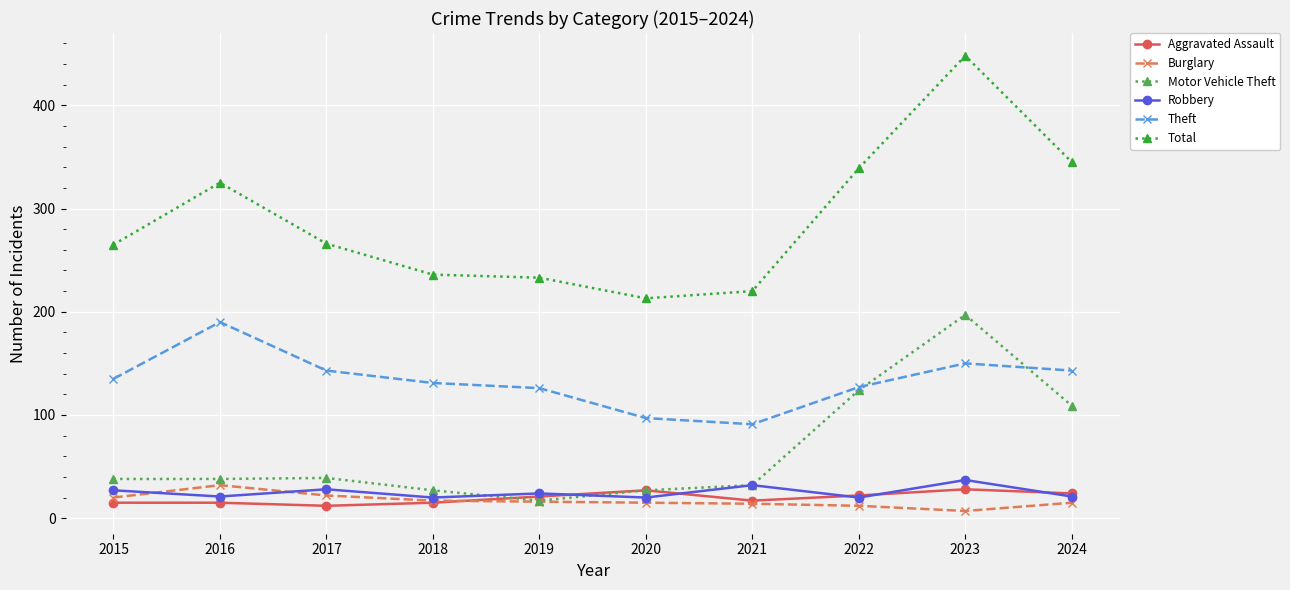

What is the average value of the Motor Vehicle Theft series?

65